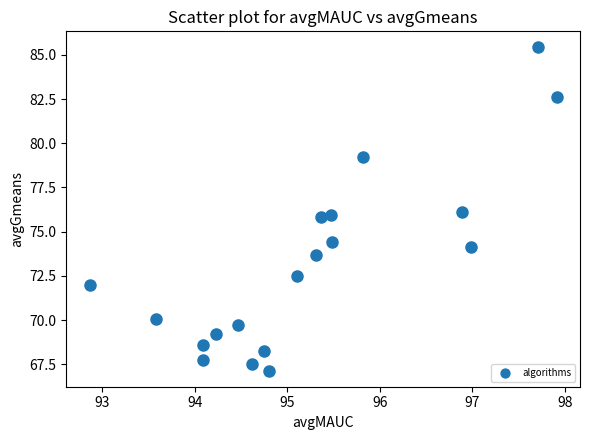

What is the range of X values (max minus min)?

5.0